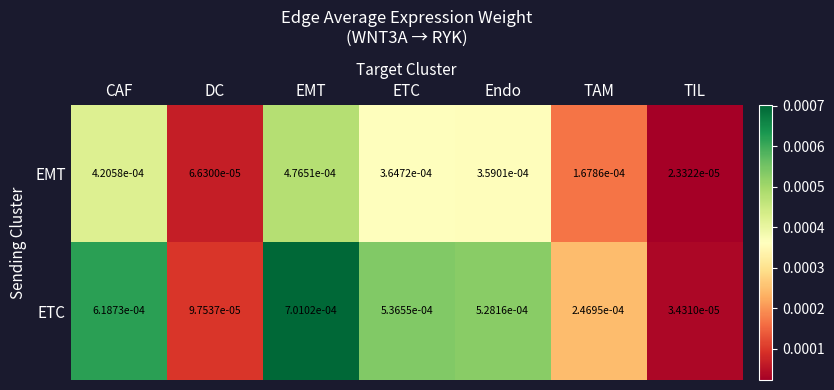

Which series changed the most between EMT and ETC?

ETC